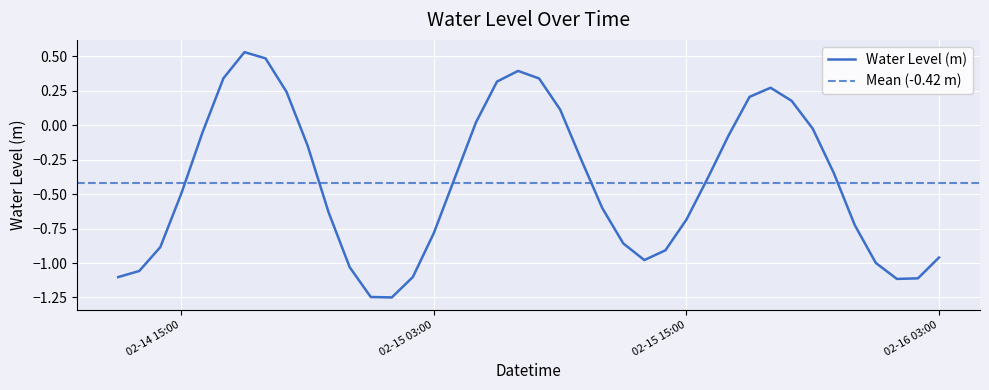

List the labels in order of value, smallest first.

2024-02-15 01:00:00, 2024-02-15 00:00:00, 2024-02-16 01:00:00, 2024-02-16 02:00:00, 2024-02-14 12:00:00, 2024-02-15 02:00:00, 2024-02-14 13:00:00, 2024-02-14 23:00:00, 2024-02-16 00:00:00, 2024-02-15 13:00:00, 2024-02-16 03:00:00, 2024-02-15 14:00:00, 2024-02-14 14:00:00, 2024-02-15 12:00:00, 2024-02-15 03:00:00, 2024-02-15 23:00:00, 2024-02-15 15:00:00, 2024-02-14 22:00:00, 2024-02-15 11:00:00, 2024-02-14 15:00:00, 2024-02-15 16:00:00, 2024-02-15 04:00:00, 2024-02-15 22:00:00, 2024-02-15 10:00:00, 2024-02-14 21:00:00, 2024-02-15 17:00:00, 2024-02-14 16:00:00, 2024-02-15 21:00:00, 2024-02-15 05:00:00, 2024-02-15 09:00:00, 2024-02-15 20:00:00, 2024-02-15 18:00:00, 2024-02-14 20:00:00, 2024-02-15 19:00:00, 2024-02-15 06:00:00, 2024-02-15 08:00:00, 2024-02-14 17:00:00, 2024-02-15 07:00:00, 2024-02-14 19:00:00, 2024-02-14 18:00:00